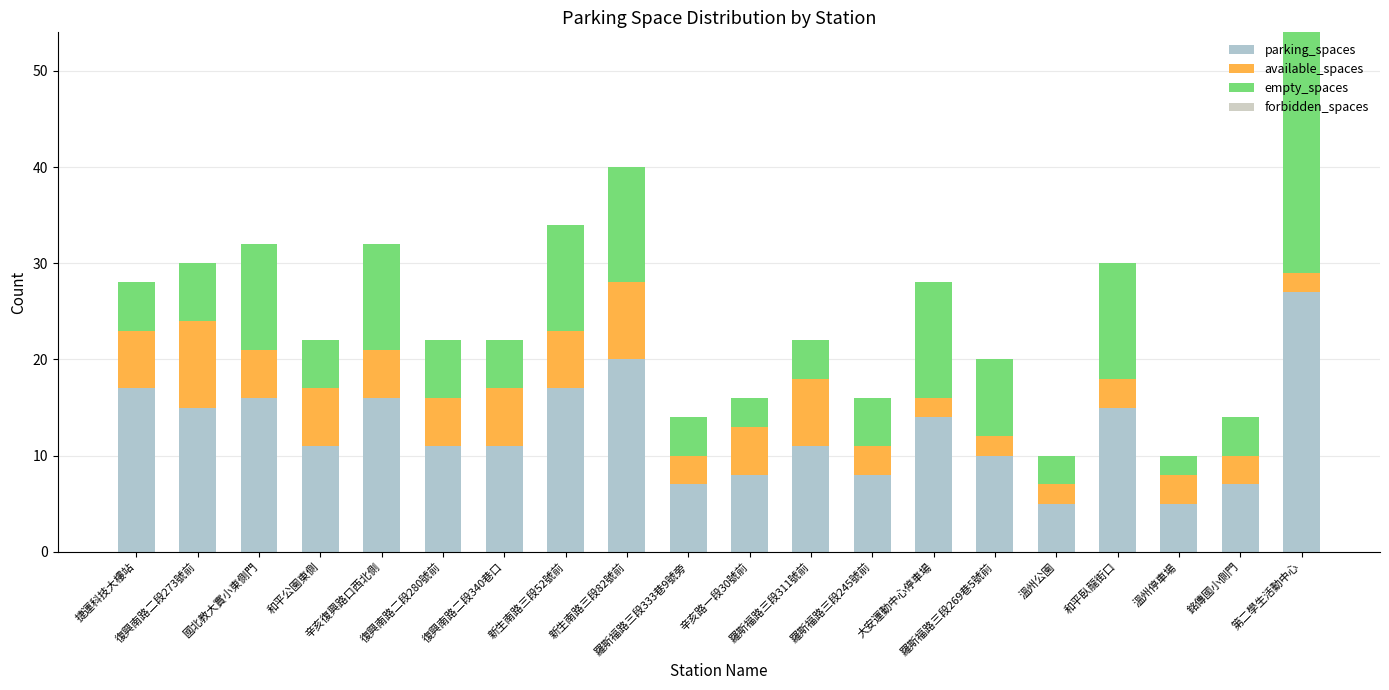

Are the bars horizontal?

No